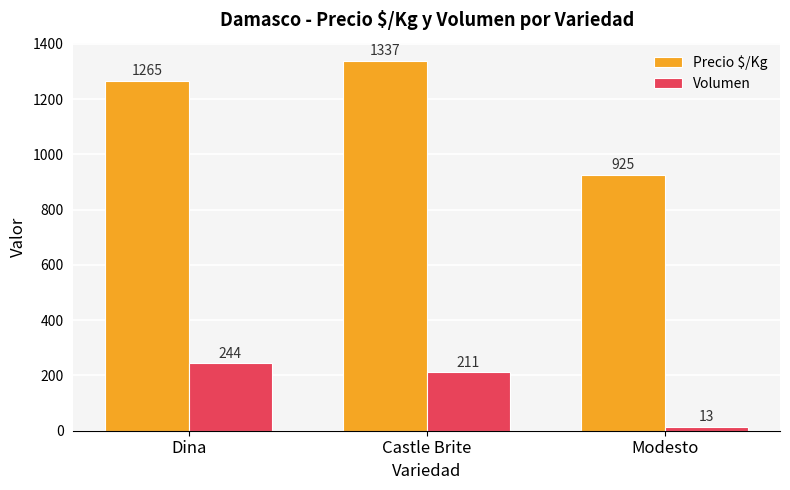

At which label does Volumen first exceed 211?

Dina